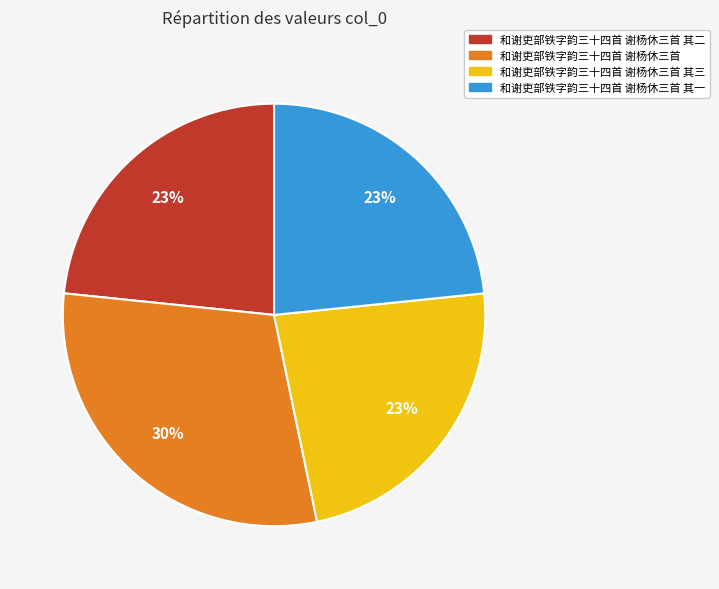

To the nearest percent, what portion does 和谢吏部铁字韵三十四首 谢杨休三首 其三 represent?

23%